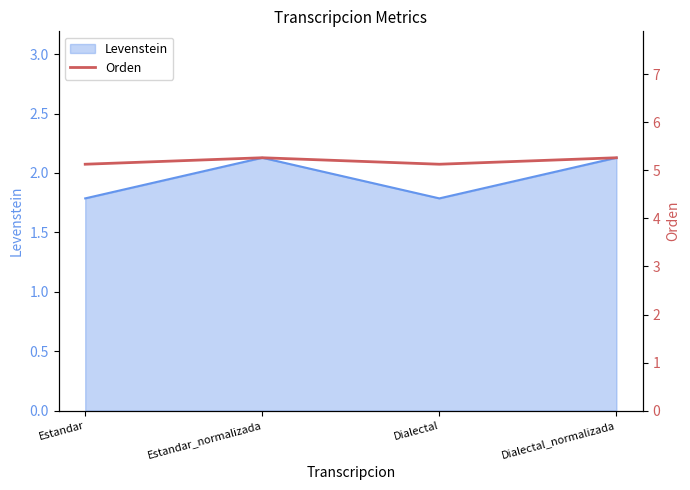

Read the value at Dialectal.

5.1